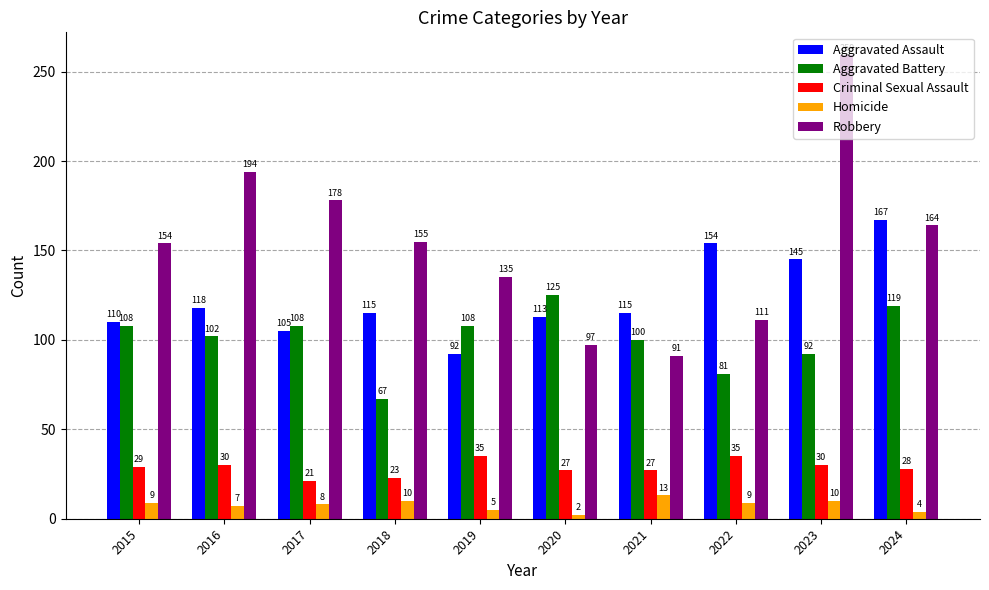

Which series has the widest spread of values?

Robbery